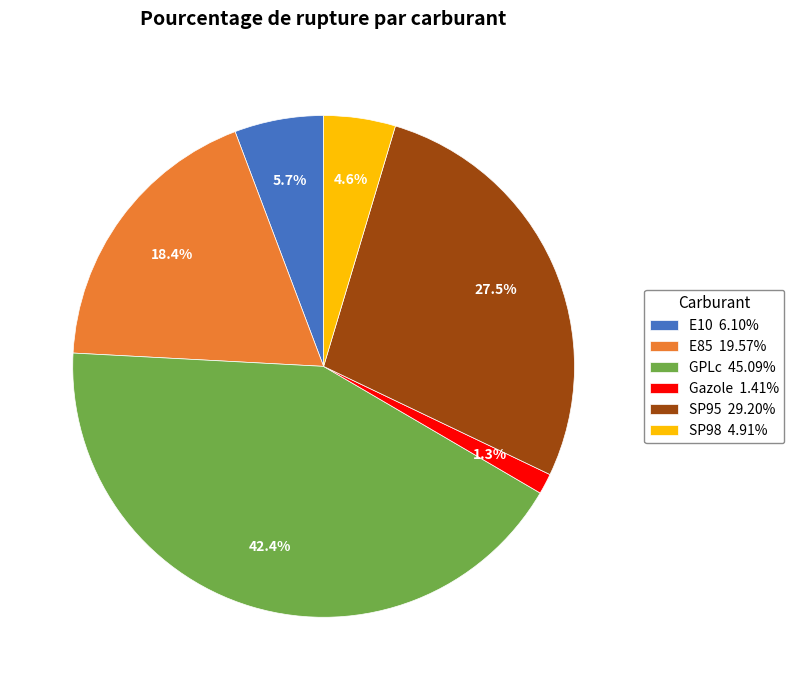

Does any single category account for the majority?

No